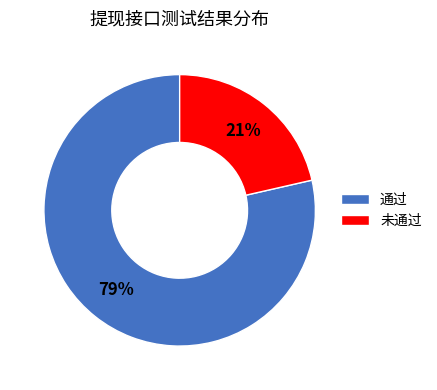

Is it true that 通过 is 85% of the pie?

False